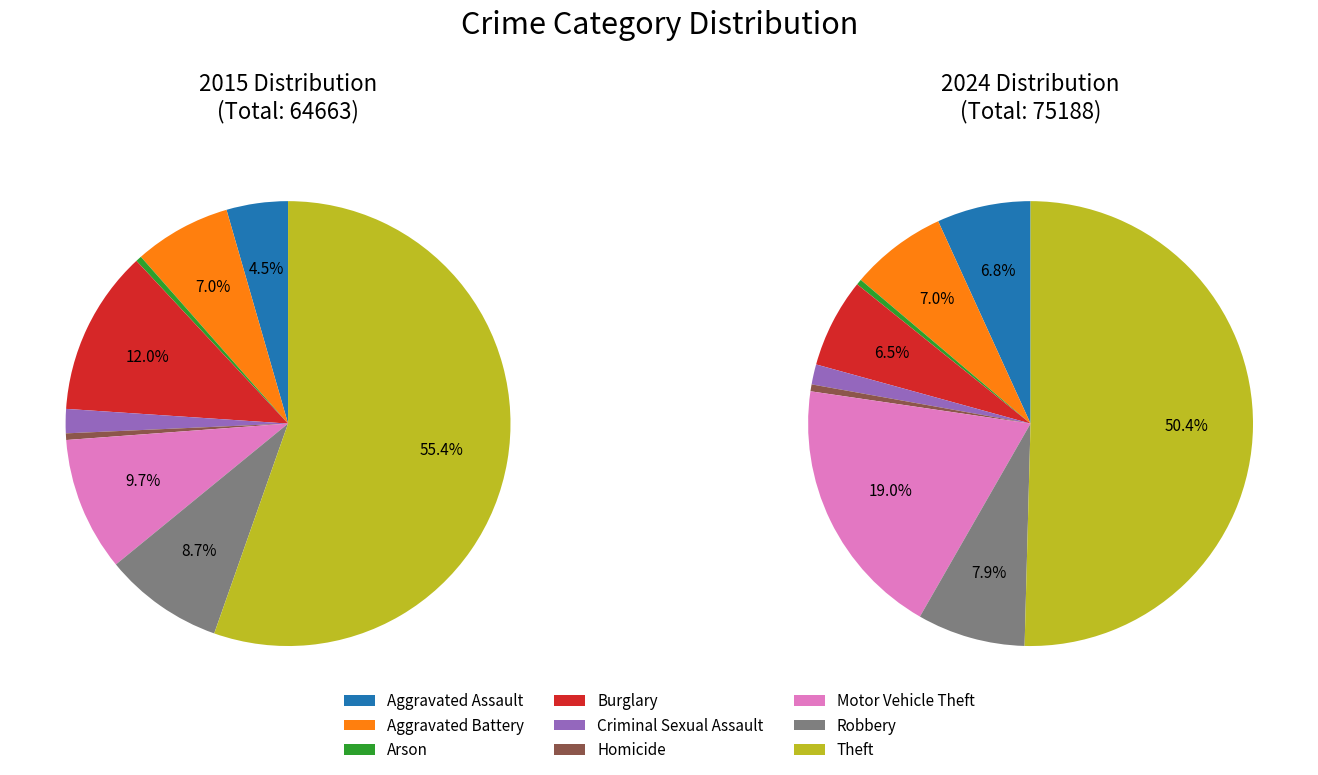

To the nearest percent, what portion does Aggravated Assault represent?

7%